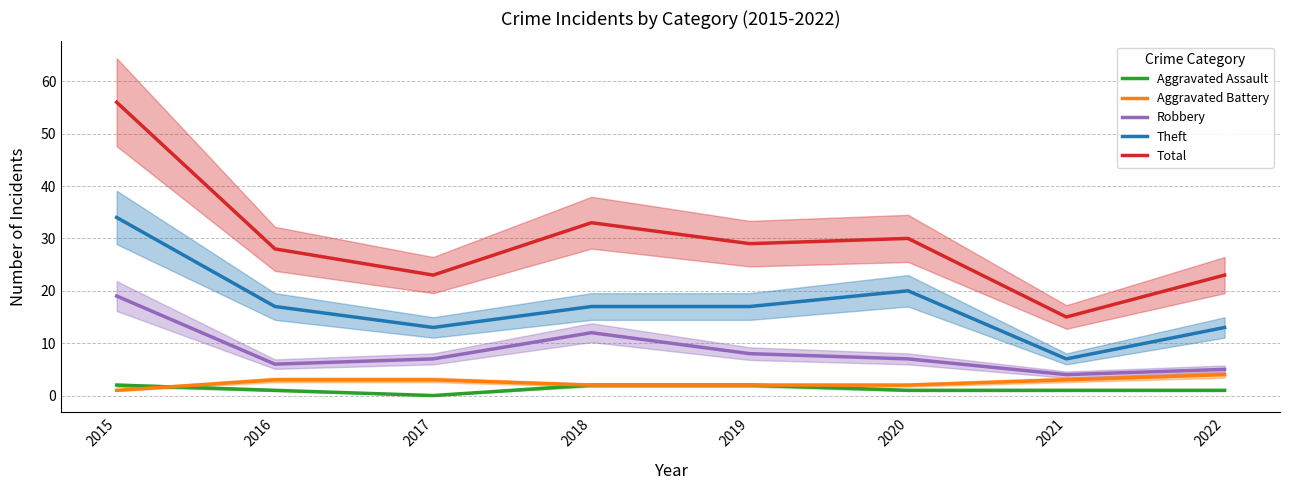

At which category does Total reach its first local valley?

2017